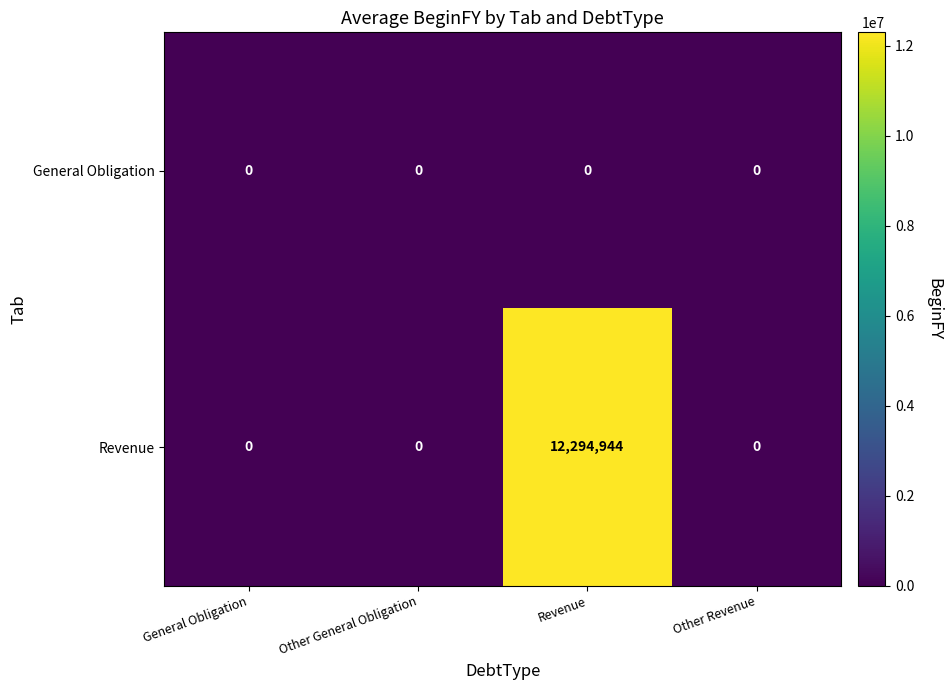

Rank the series by their maximum value, from lowest to highest.

General Obligation, Revenue